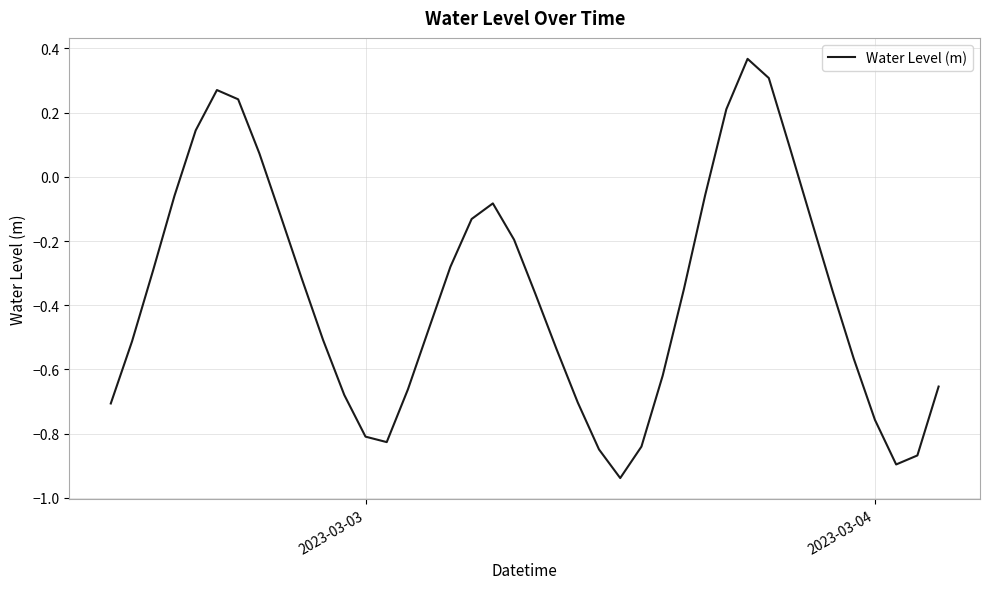

What is the difference between the maximum and minimum values?

1.3